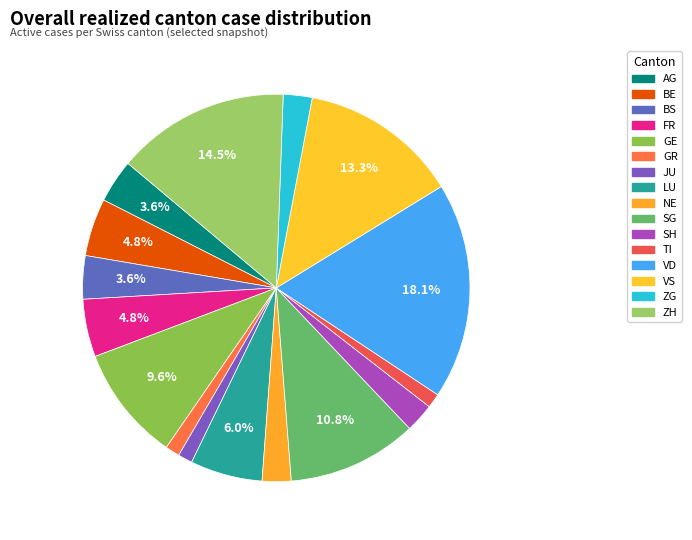

Approximately how many times larger is the value at GR compared to ZG?

0.5